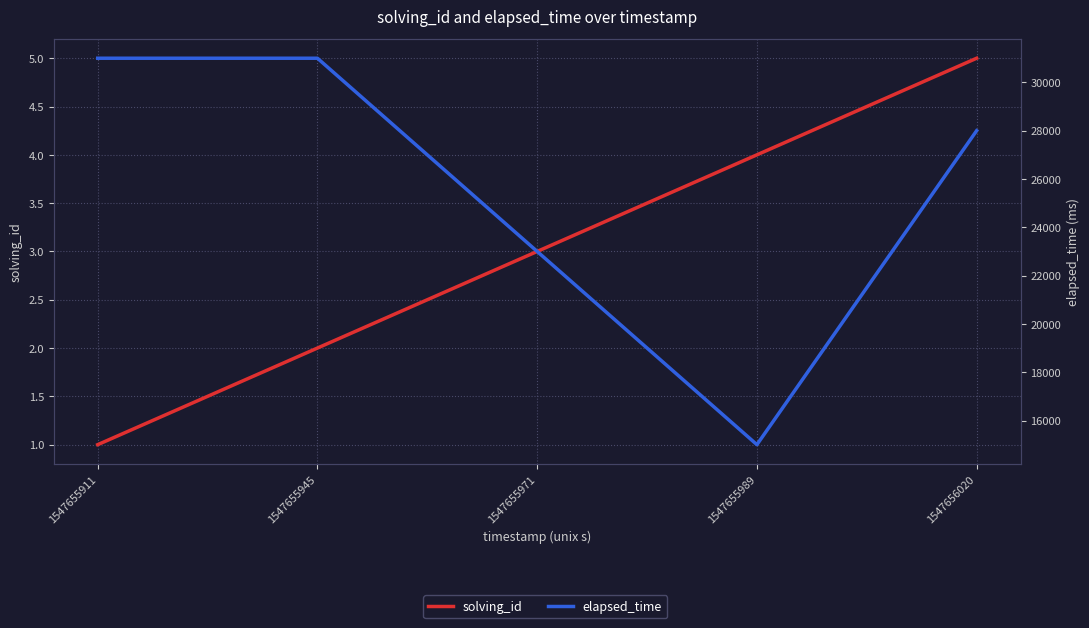

Which has a higher value, 1547655971 or 1547655911?

1547655971